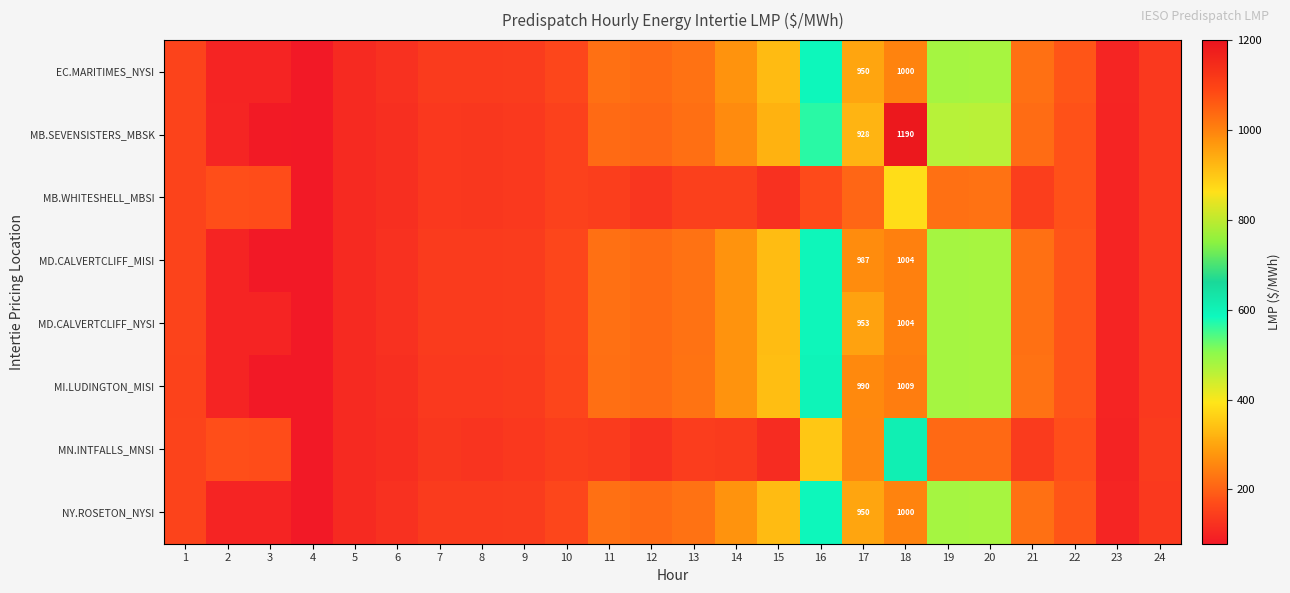

At how many categories does at least one series exceed 172?

13